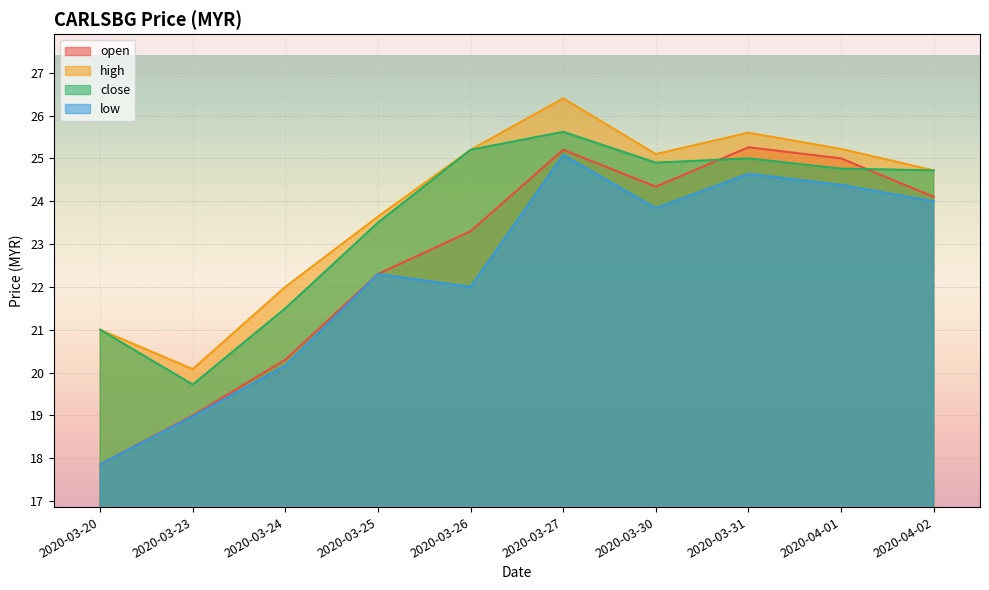

True or false: high has a value of 39.1 at 2020-03-27.

False